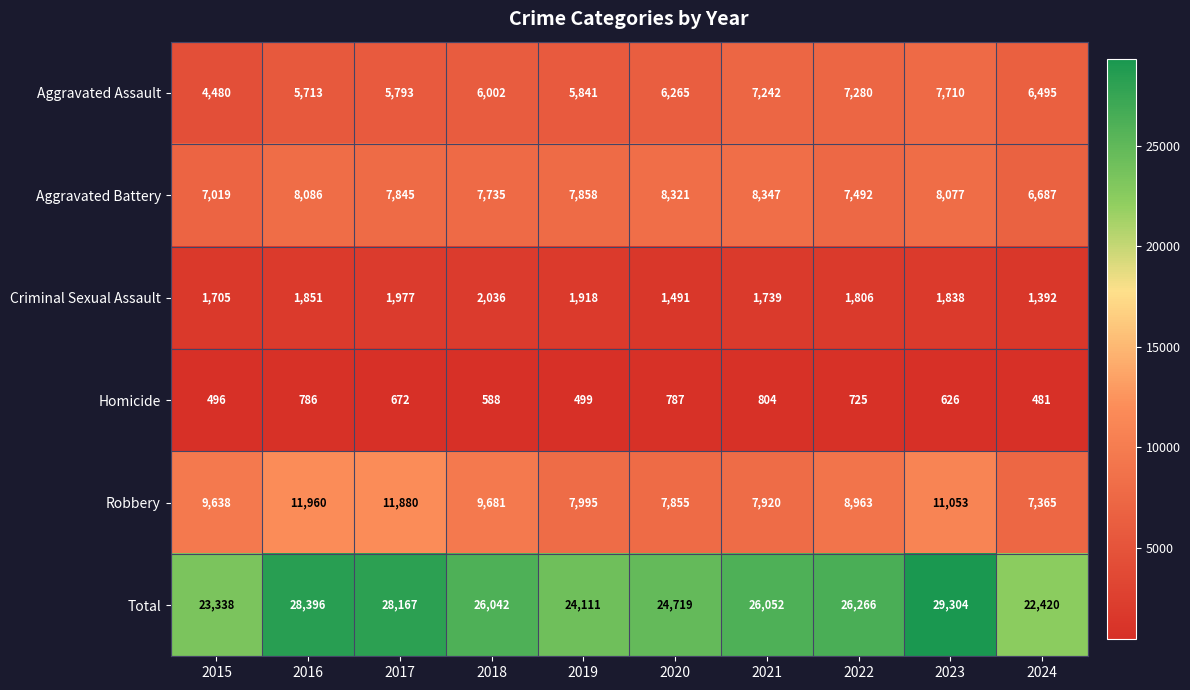

Rank the series by their maximum value, from highest to lowest.

Total, Robbery, Aggravated Battery, Aggravated Assault, Criminal Sexual Assault, Homicide